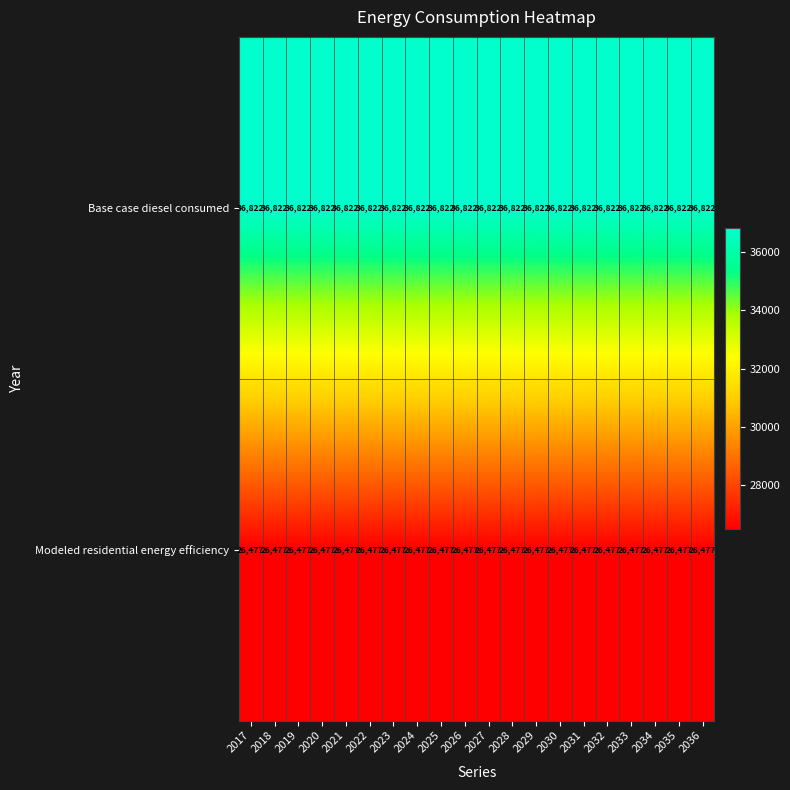

What is the maximum value for Base case diesel consumed?

36822